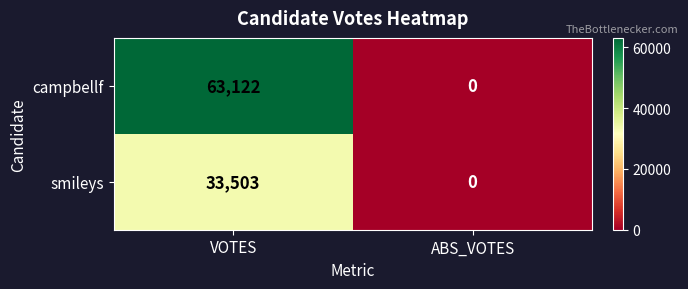

How many data points in smileys are less than 33503?

1